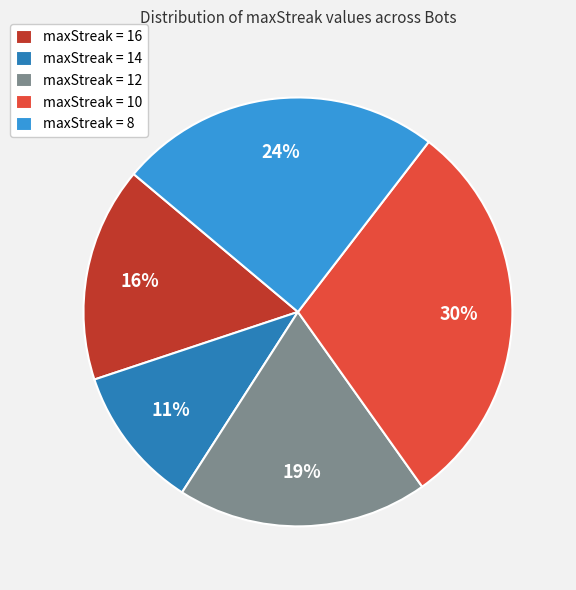

What percentage is the maxStreak = 14 slice, to the nearest percent?

11%